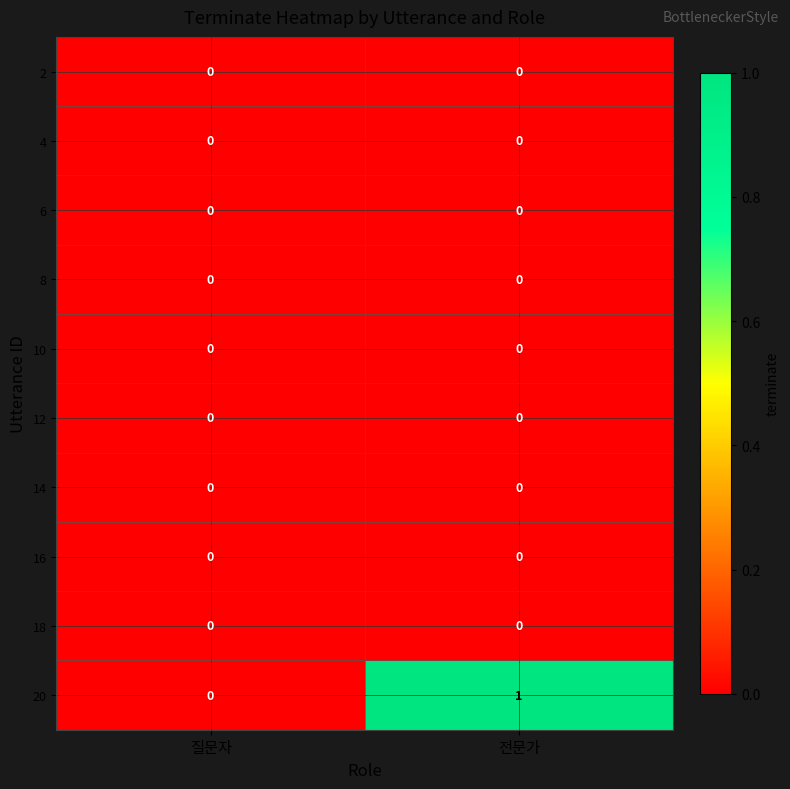

Which series has the widest spread of values?

20